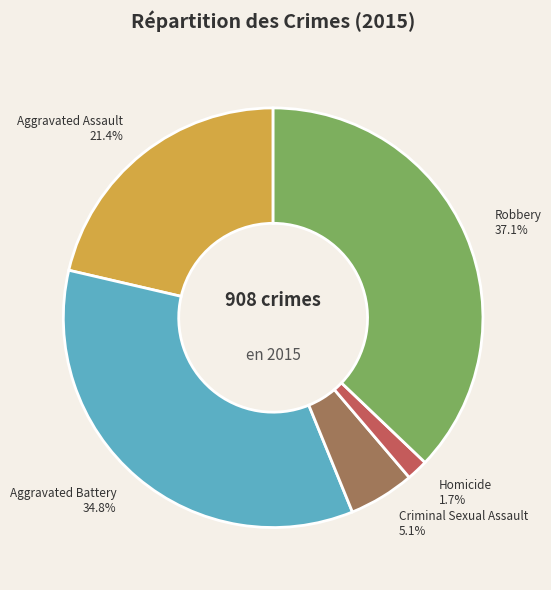

To the nearest percent, what is the difference between the largest and smallest slice percentages?

35%